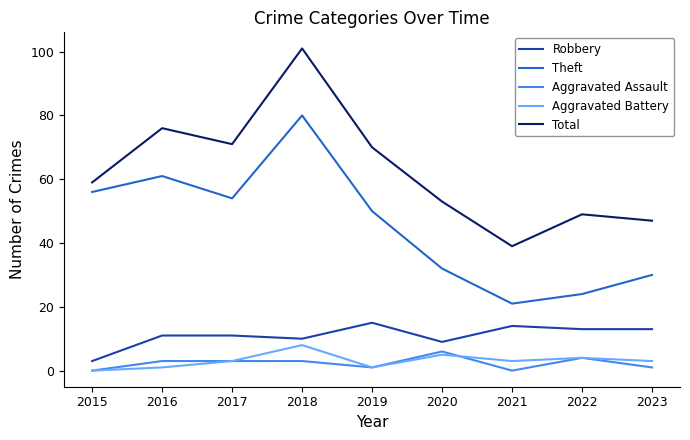

What is the average value of the Aggravated Battery series?

3